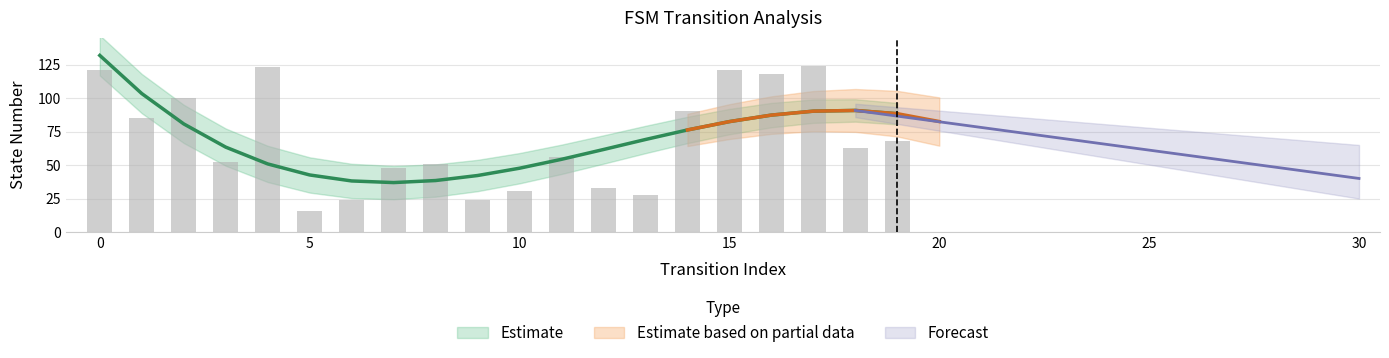

Count the number of values greater than 63.

9